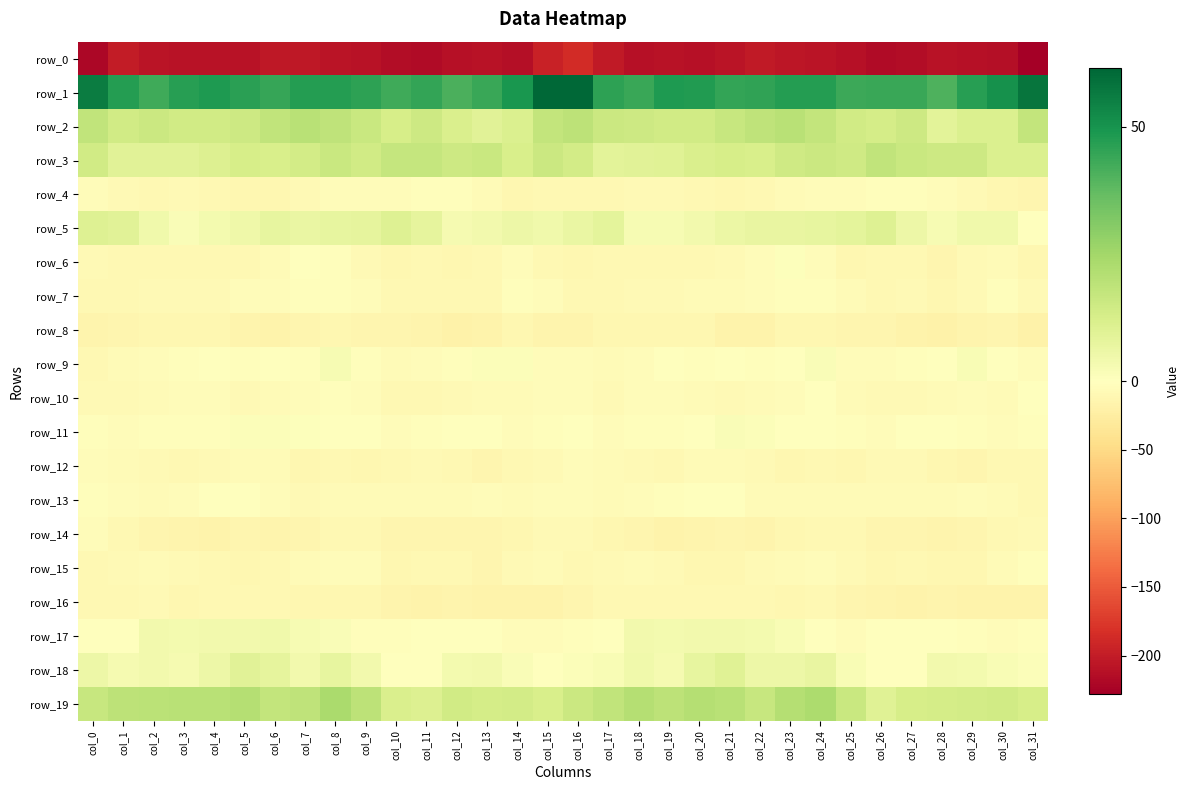

Which has a higher value, col_12 or col_25?

col_12